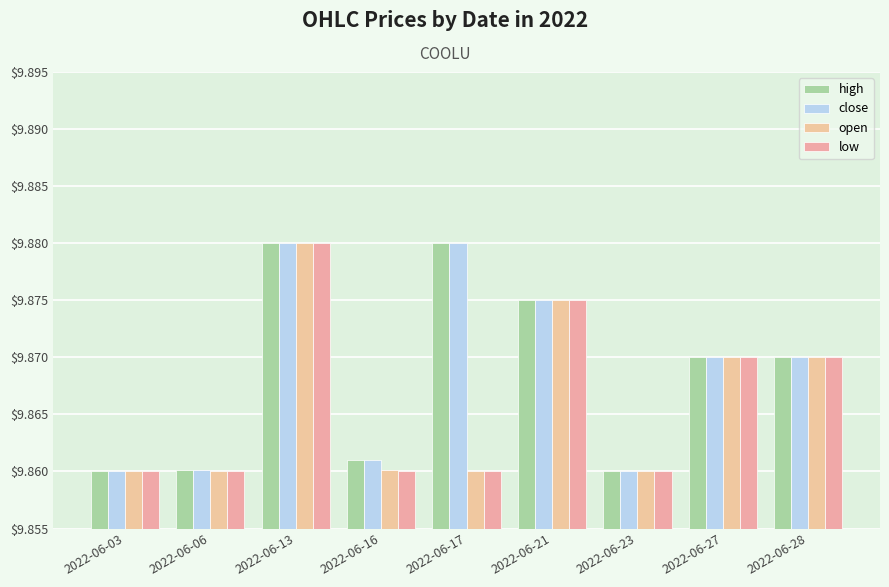

How many groups of bars are there?

9